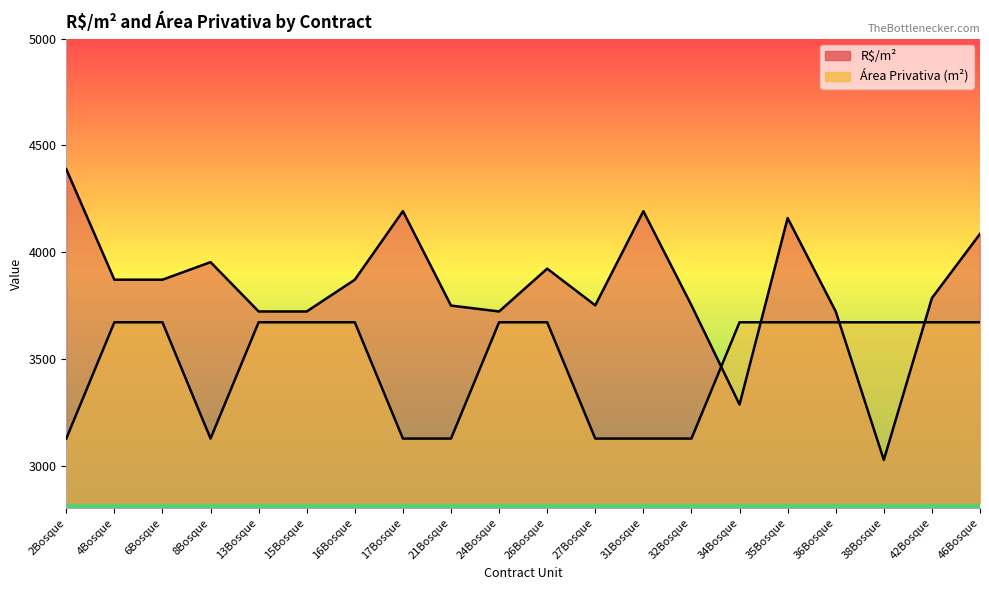

At which category does the chart reach its minimum across all series?

38Bosque